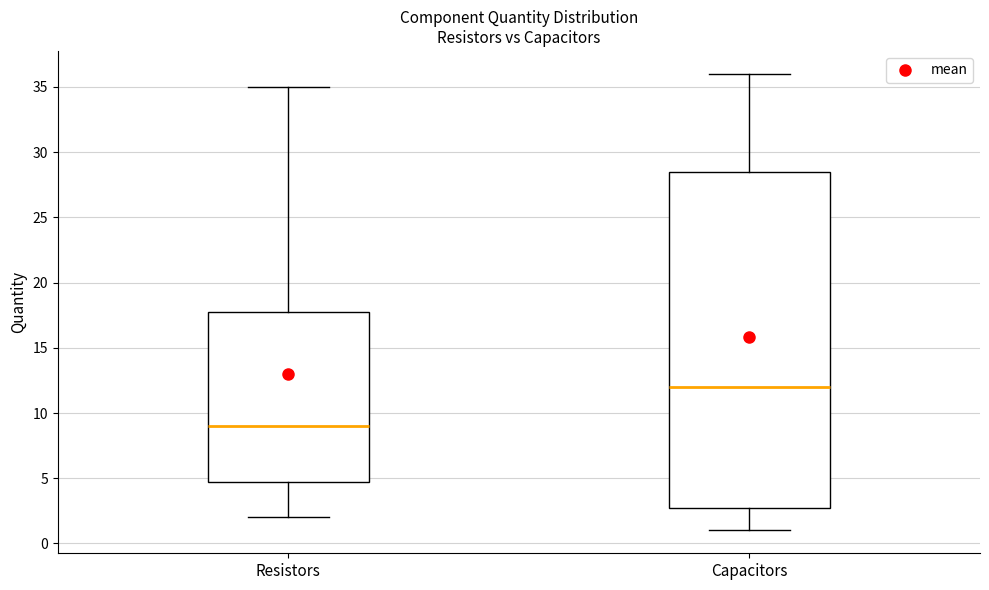

Comparing the boxes themselves (not the whiskers), which one is the tallest?

Capacitors